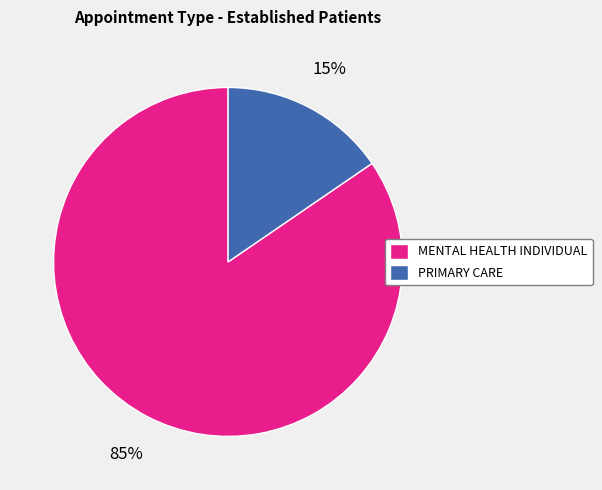

Which slice is the largest?

MENTAL HEALTH INDIVIDUAL